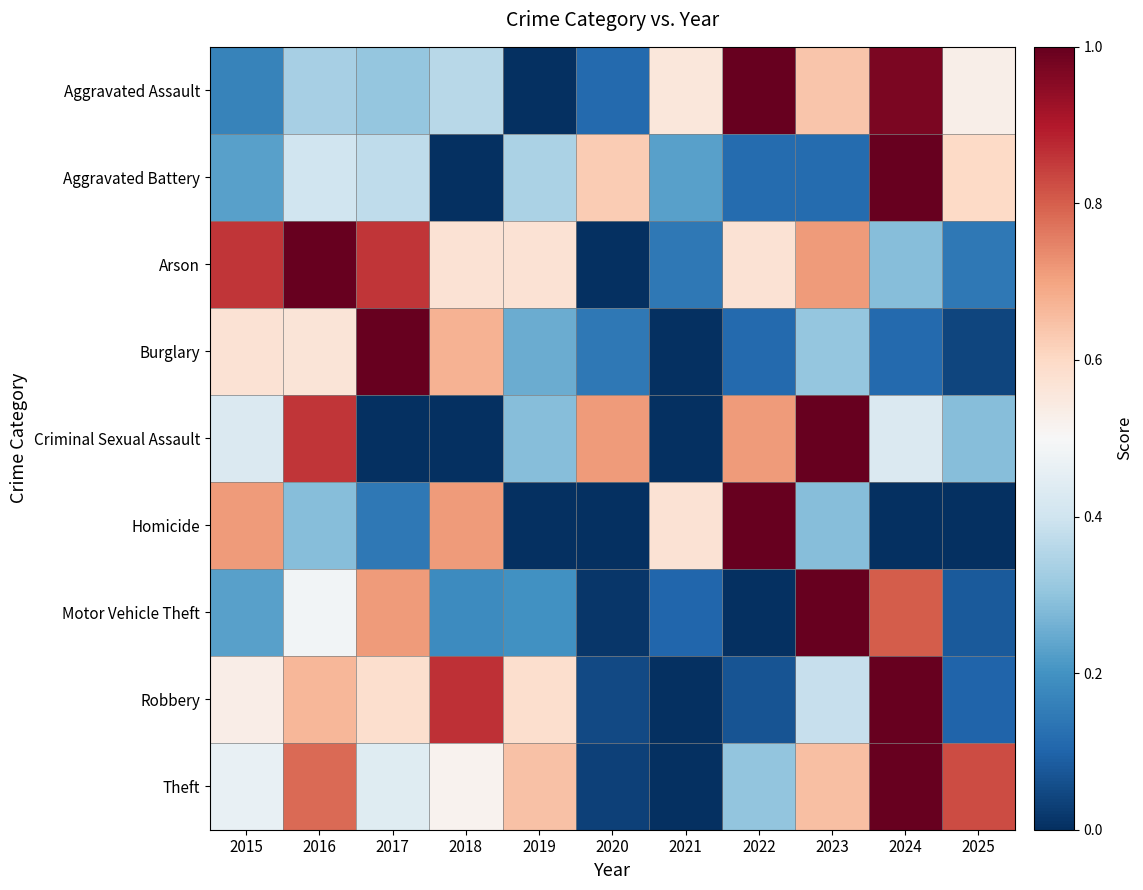

What is the difference between the highest and lowest values at 2022?

1.0